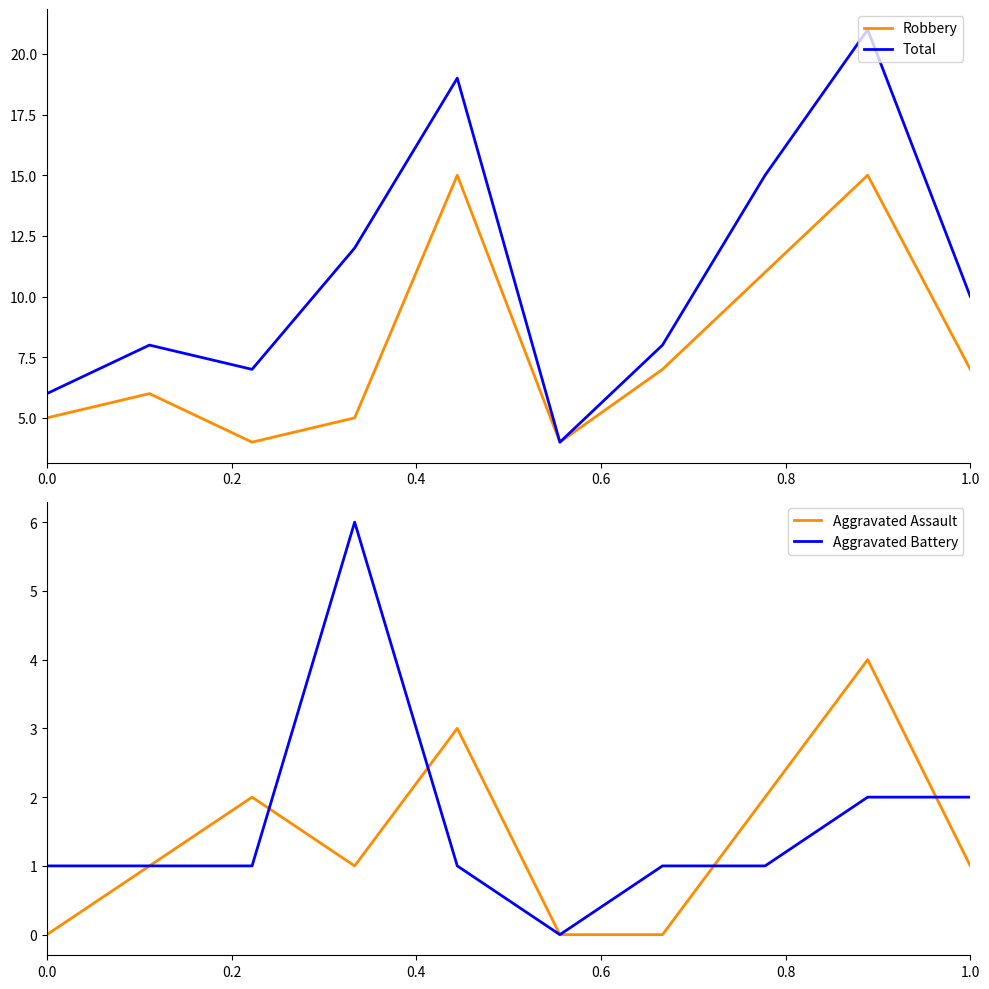

Which series has the widest spread of values?

Total